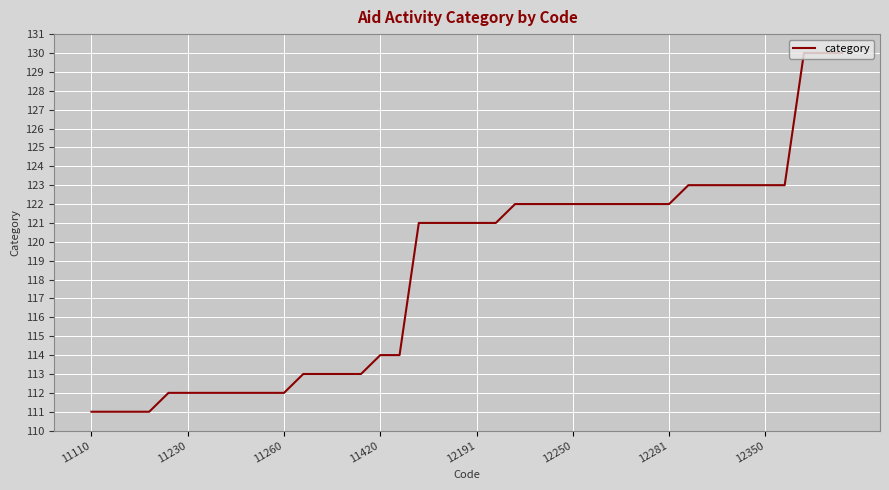

What is the average value?

118